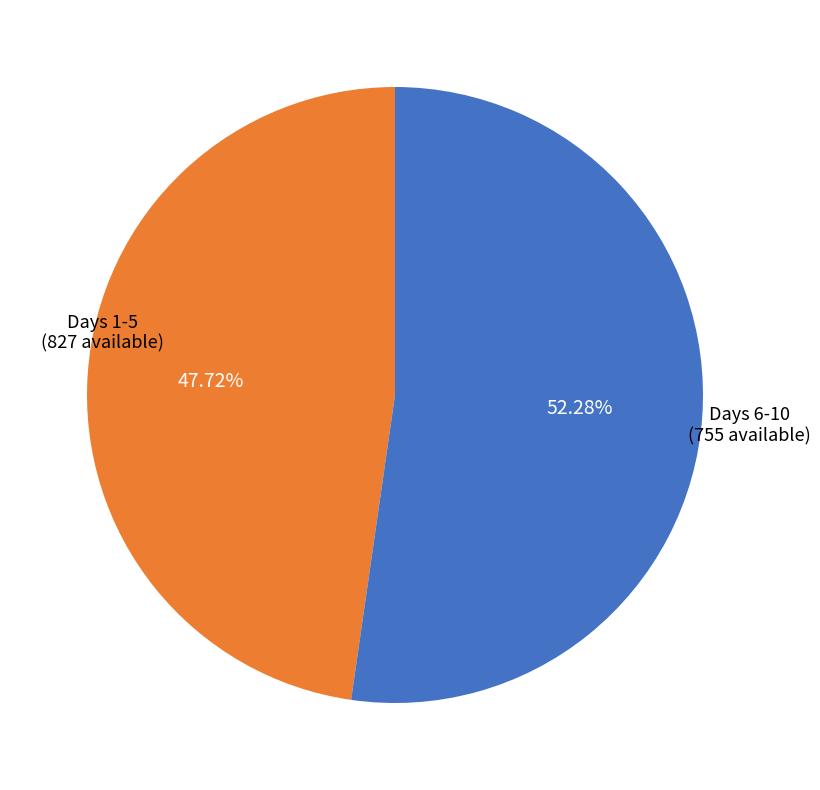

Is there a majority slice in this chart?

Yes